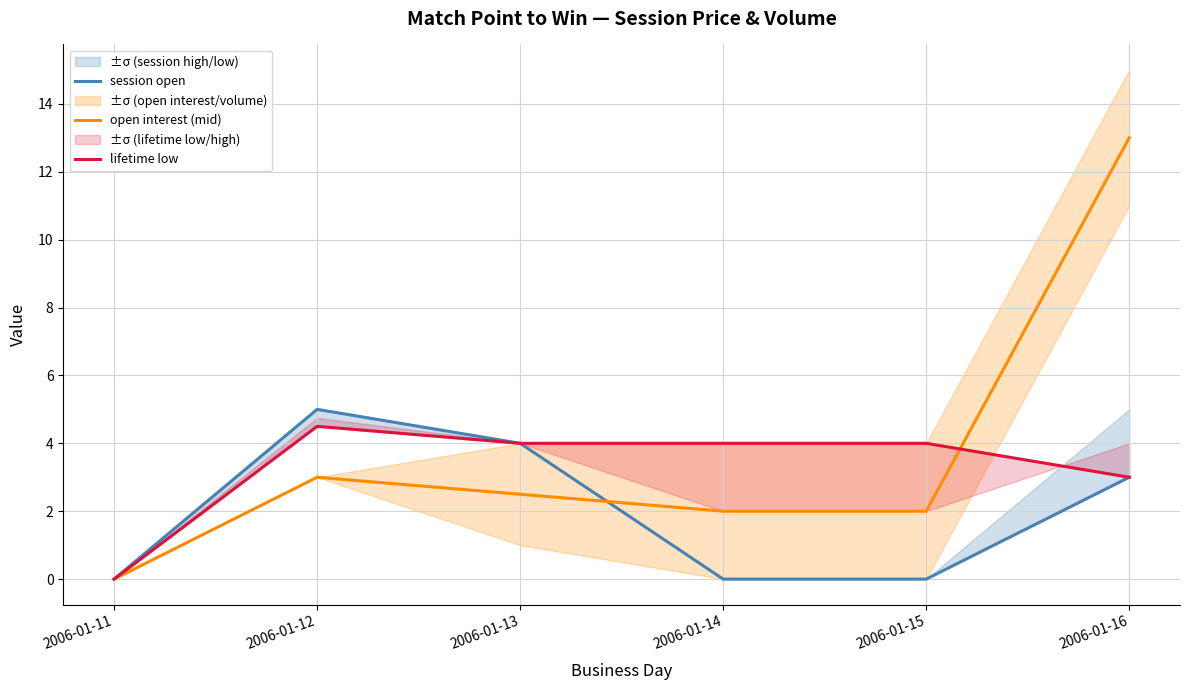

Which series has the largest total across all categories?

open interest (mid)